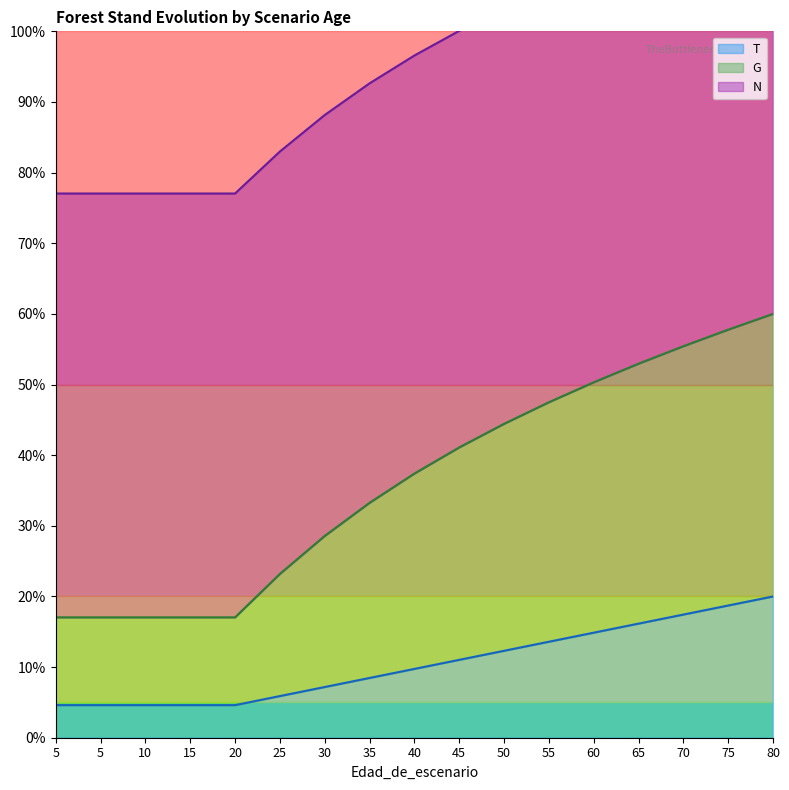

Does the chart have visible grid lines?

No